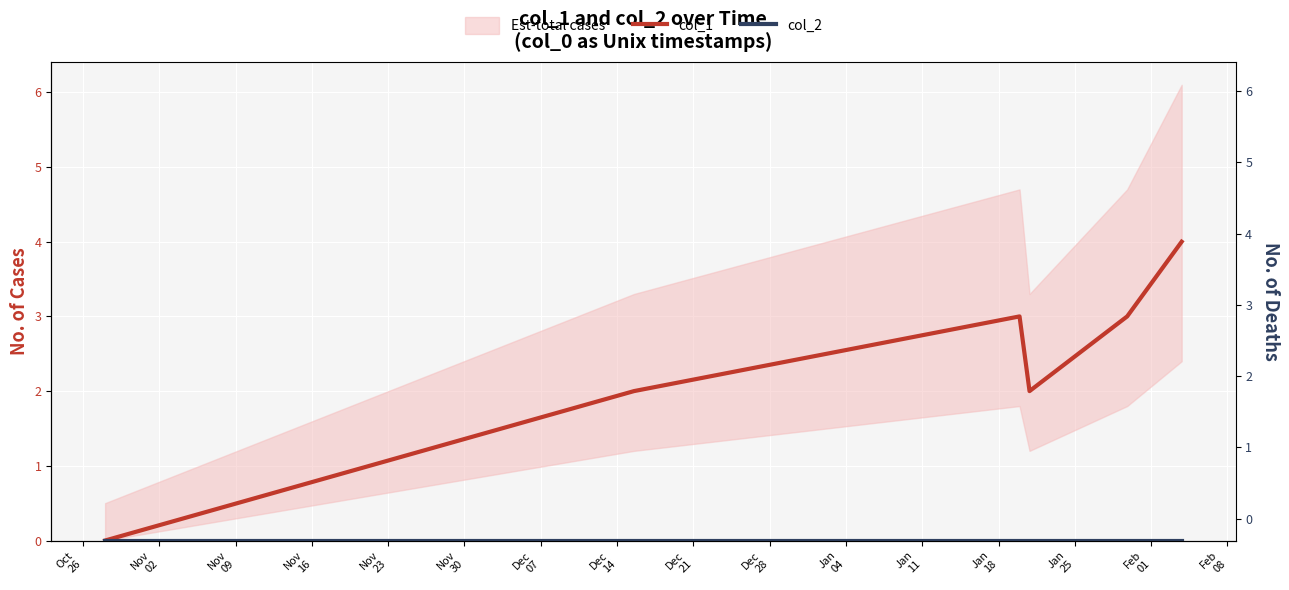

What is the difference between the col_1 values at Nov
09 and Nov
30?

1